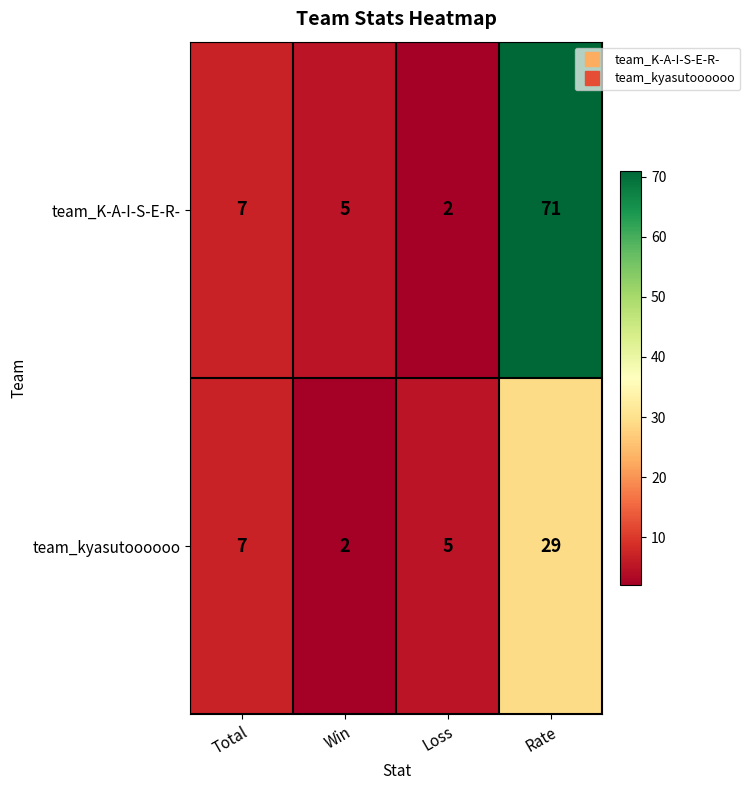

Which label corresponds to the largest value in the chart?

Rate